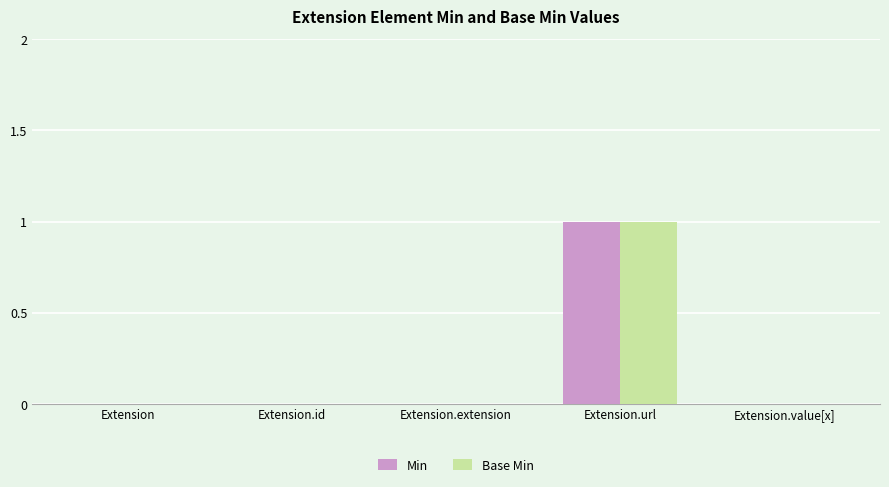

At which category is the sum across all series the highest?

Extension.url